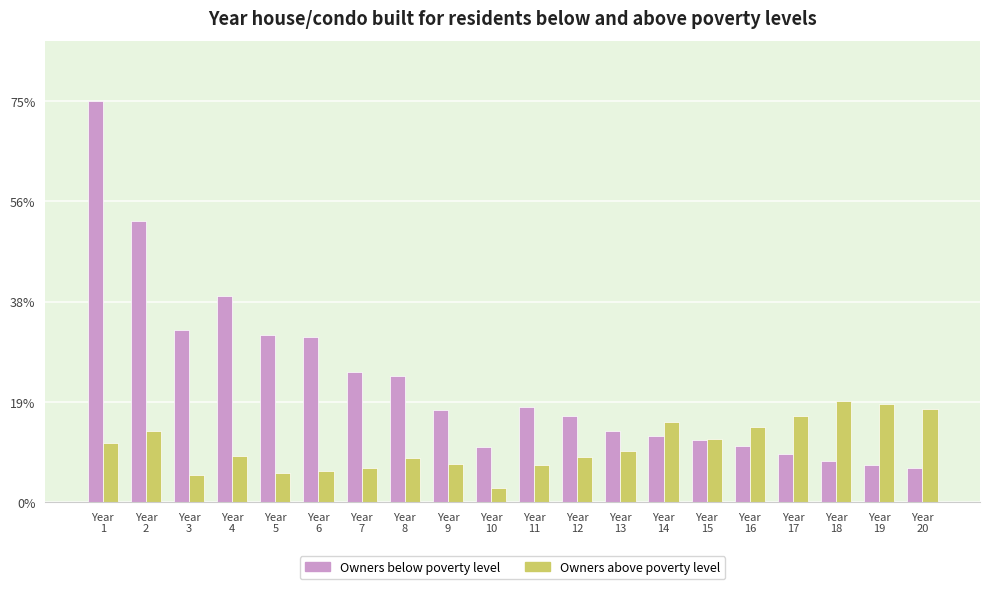

Are the bars grouped side by side (vs. stacked)?

Yes